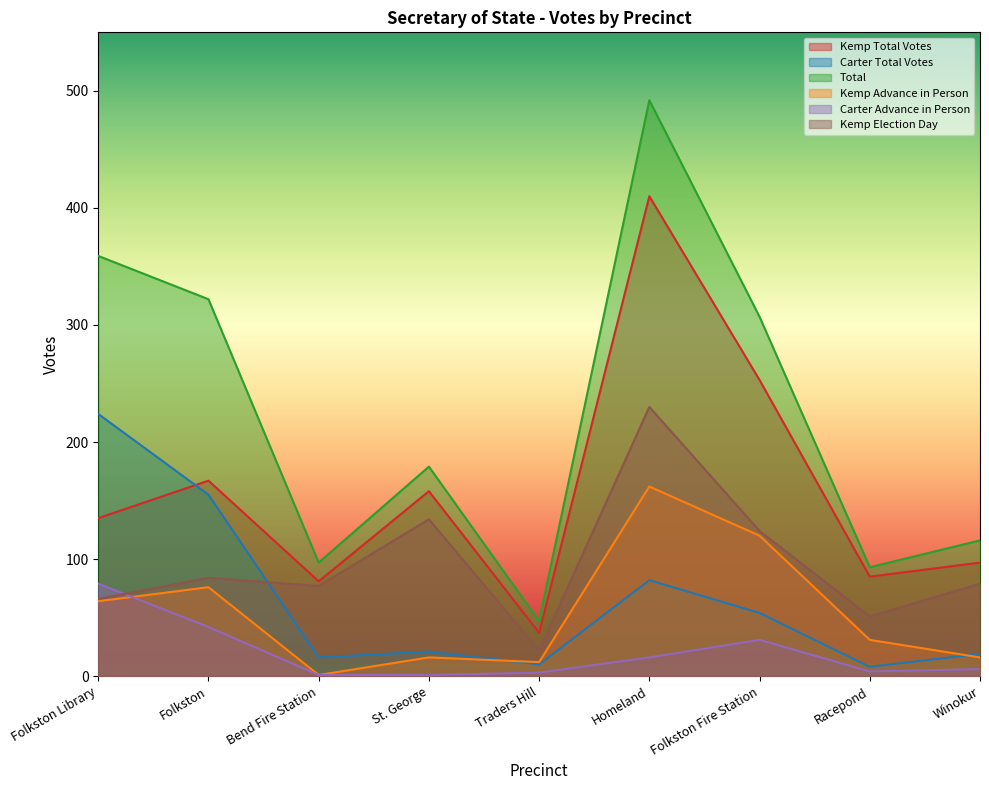

Count the number of categories in the chart.

9